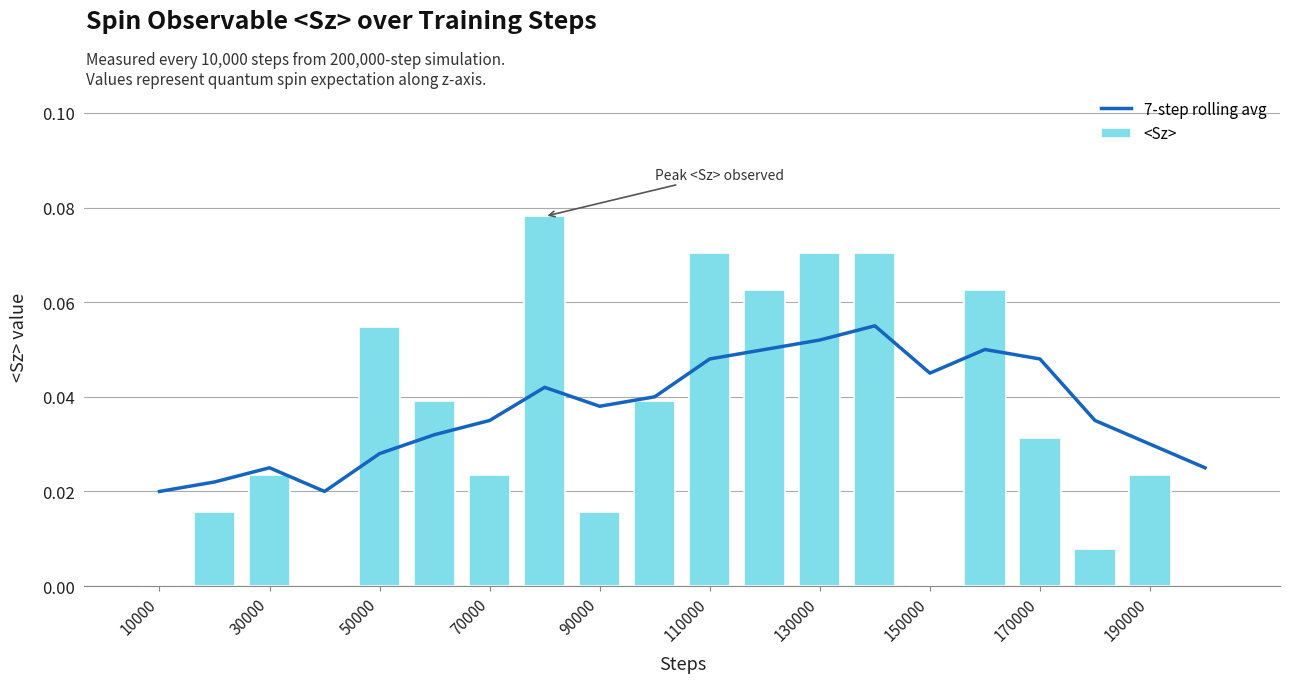

Rank the series by their average value, from lowest to highest.

<Sz>, 7-step rolling avg